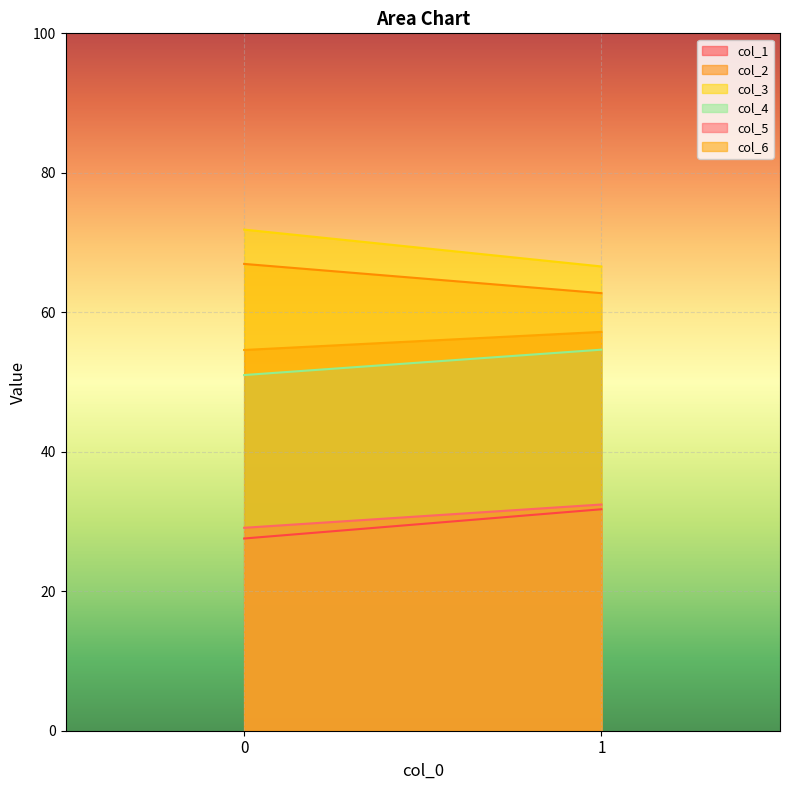

How many col_3 values are between 66 and 71?

1